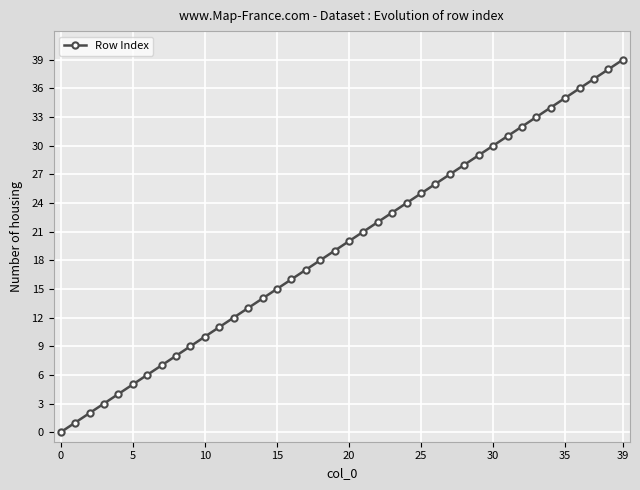

What is the greatest value displayed?

39